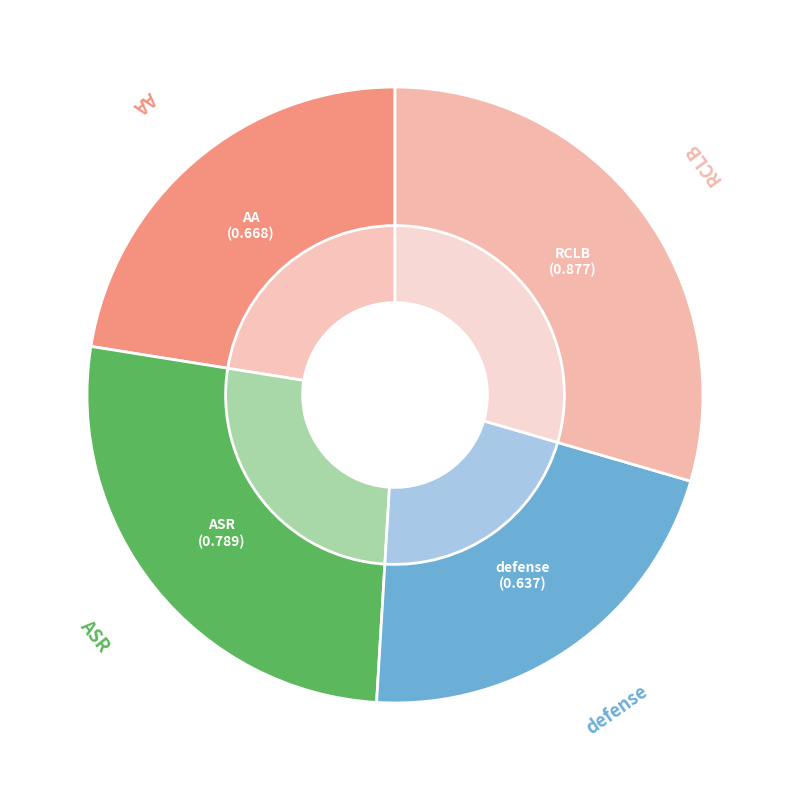

How many slices are in this pie chart?

4